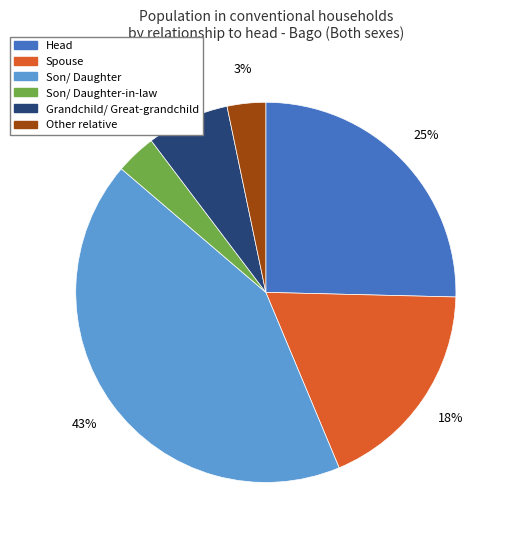

To the nearest percent, what is the average slice percentage?

17%